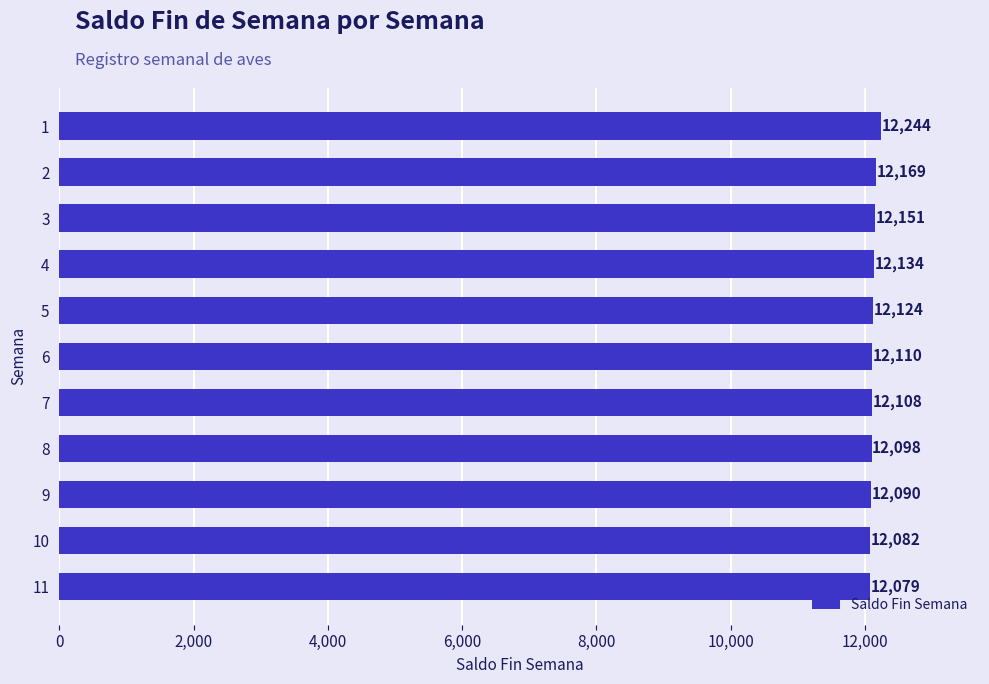

Is it true that the value at 5 is 18627?

False